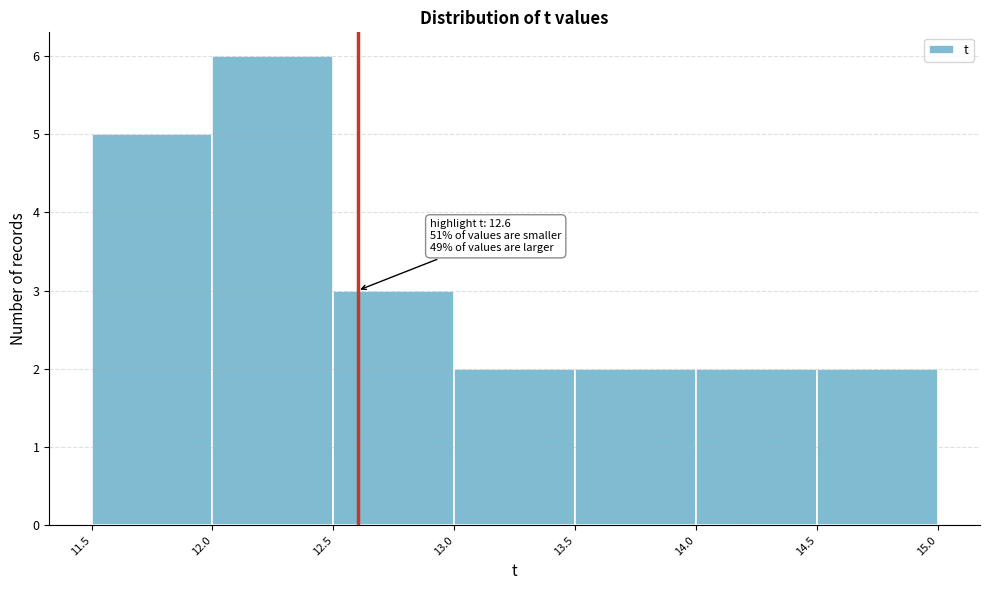

Which range on the x-axis has the tallest bar?

12.0 to 12.5